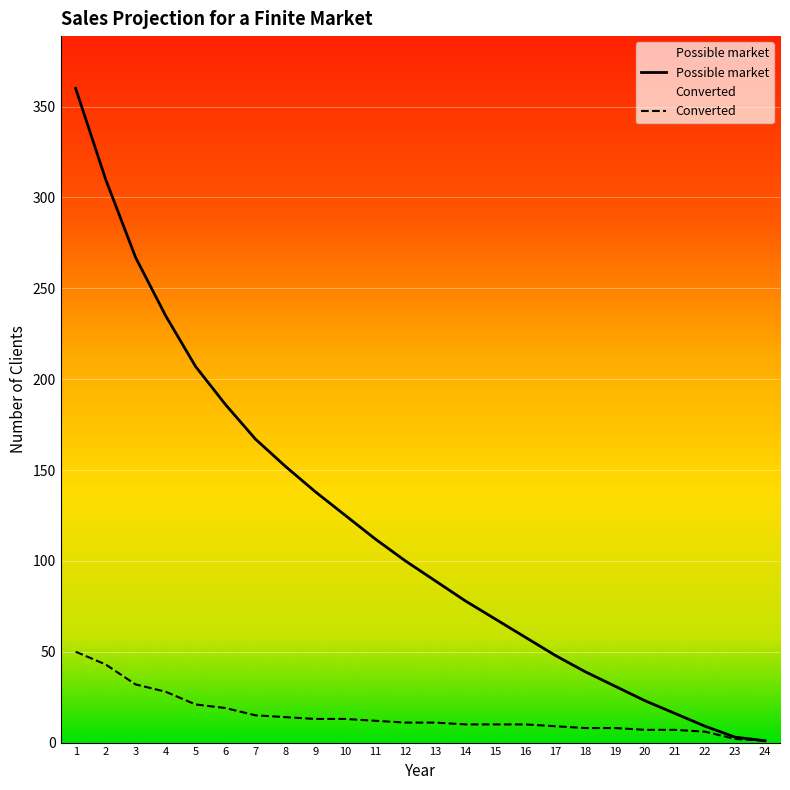

Reading left to right, list all the values displayed in this chart.

Possible market: 360	310	267	235	207	186	167	152	138	125	112	100	89	78	68	58	48	39	31	23	16	9	3	1
Converted: 50	43	32	28	21	19	15	14	13	13	12	11	11	10	10	10	9	8	8	7	7	6	2	1